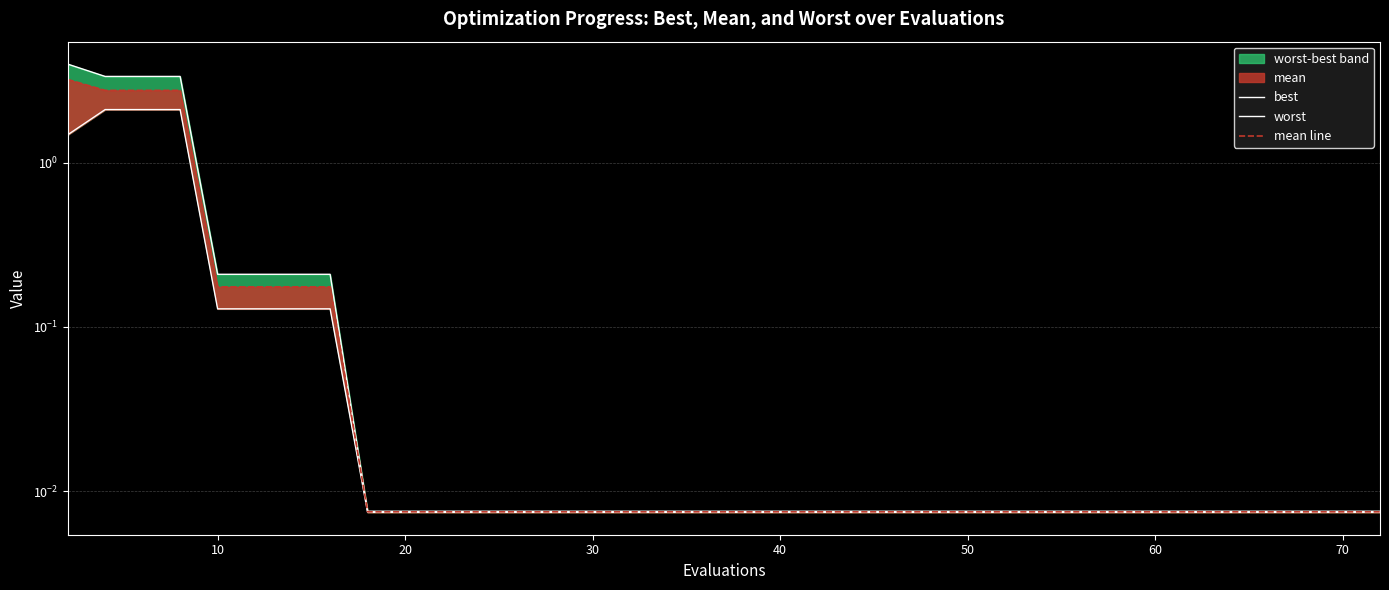

Is the value of worst at 10 greater than the value of best at 32?

Yes